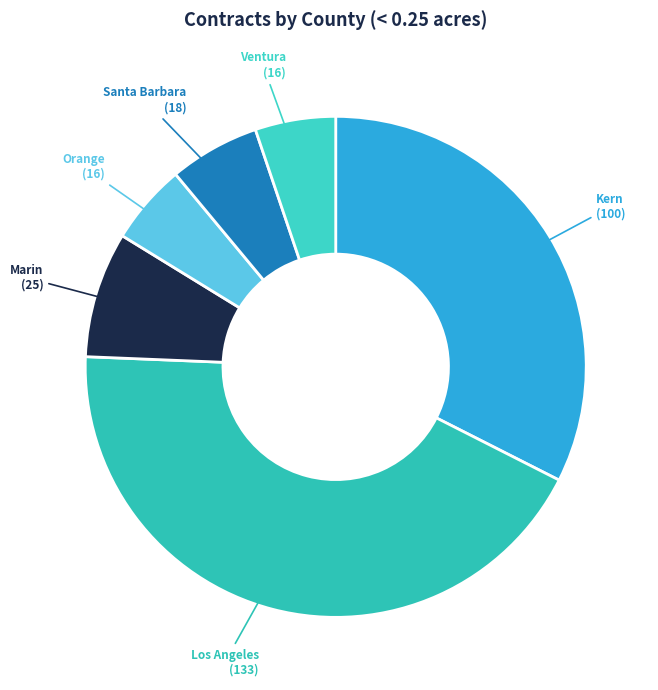

How many segments does this pie chart have?

6